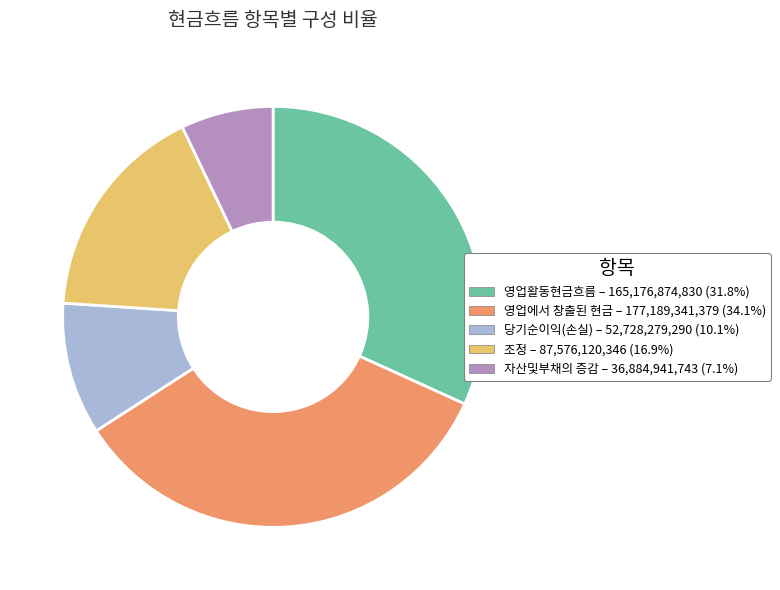

What is the smallest slice in the pie chart?

자산및부채의 증감